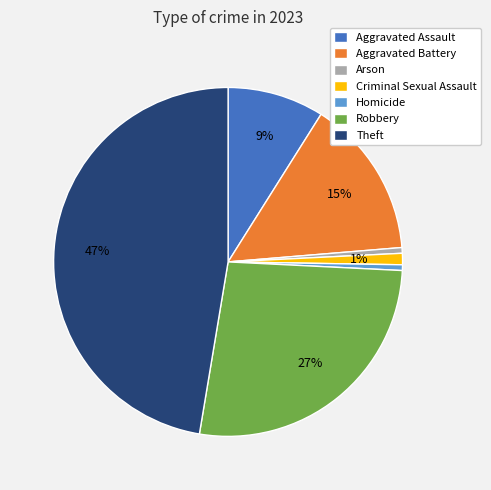

Is there any slice that represents more than half of the pie?

No